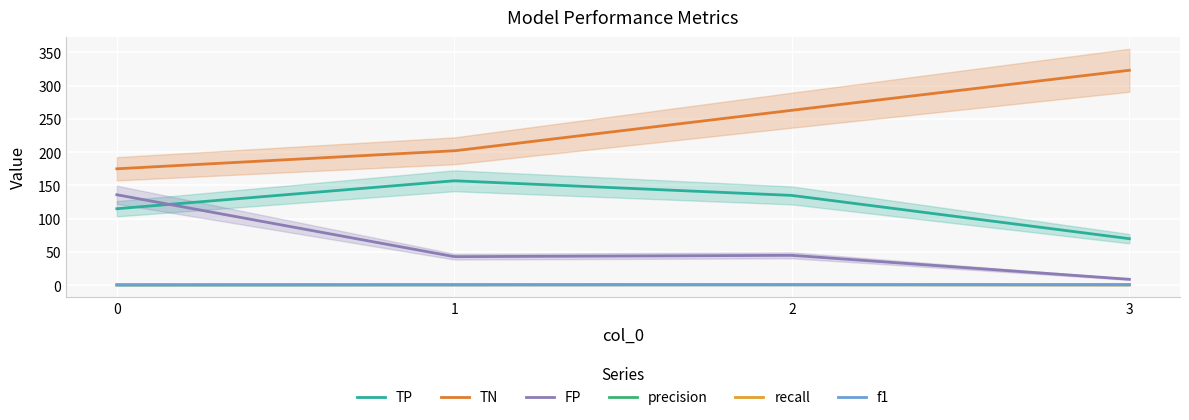

Rank the series at 1 from highest to lowest value.

TN, TP, FP, precision, f1, recall